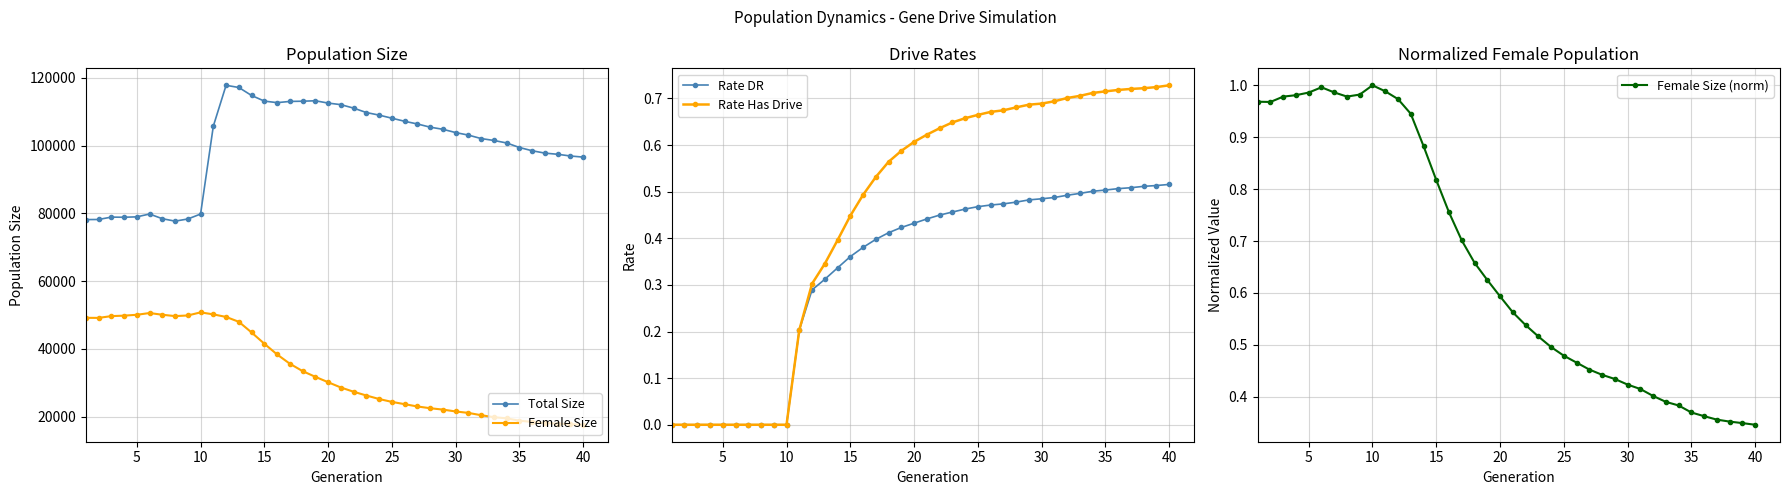

How many Rate DR values are between 0 and 1?

40